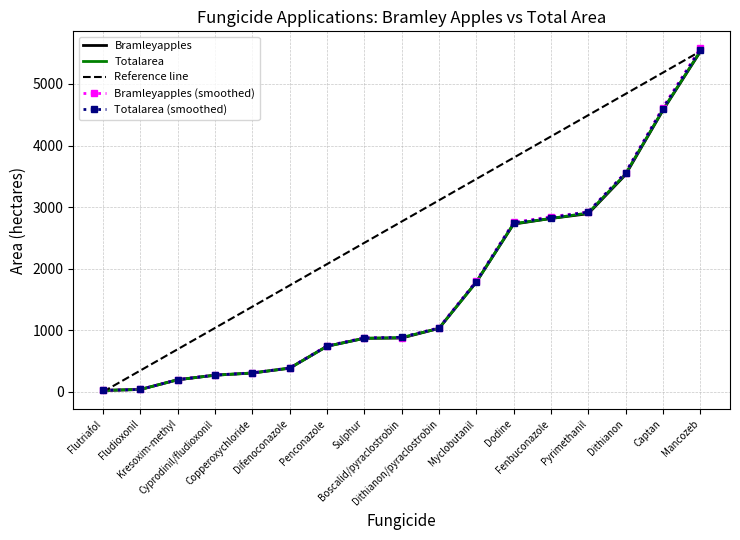

What is the difference between the maximum and second lowest values in the Totalarea series?

5492.0